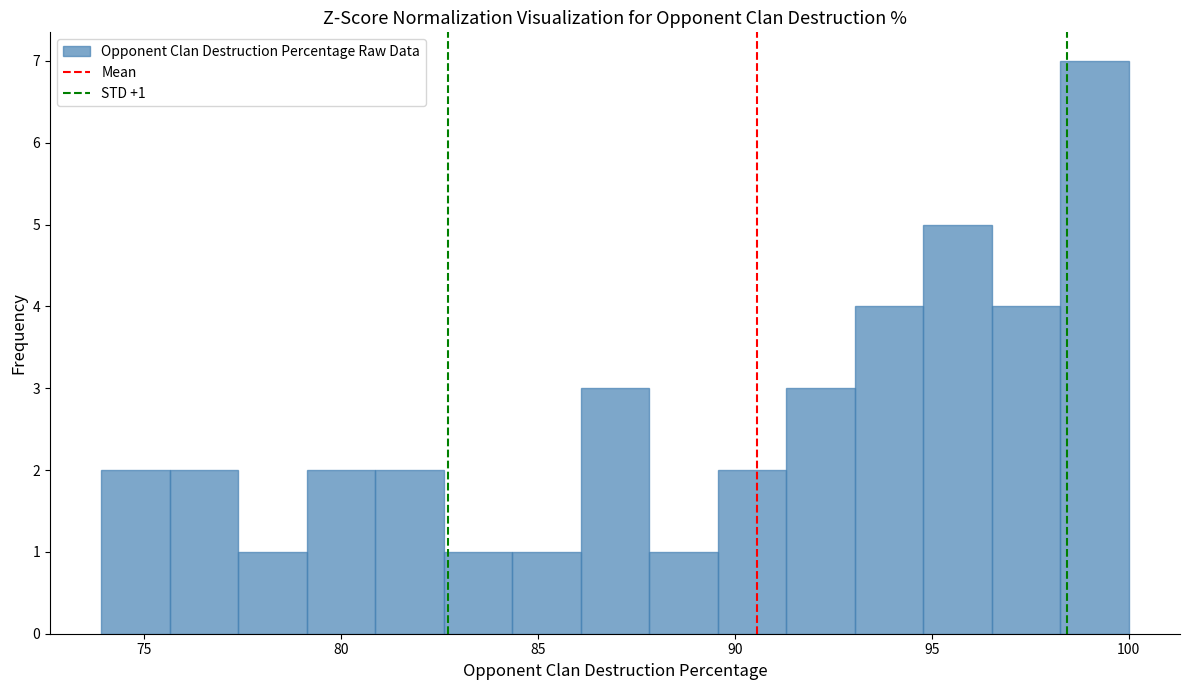

Read against the x-axis, roughly where is the centre of the tallest bar?

99.0